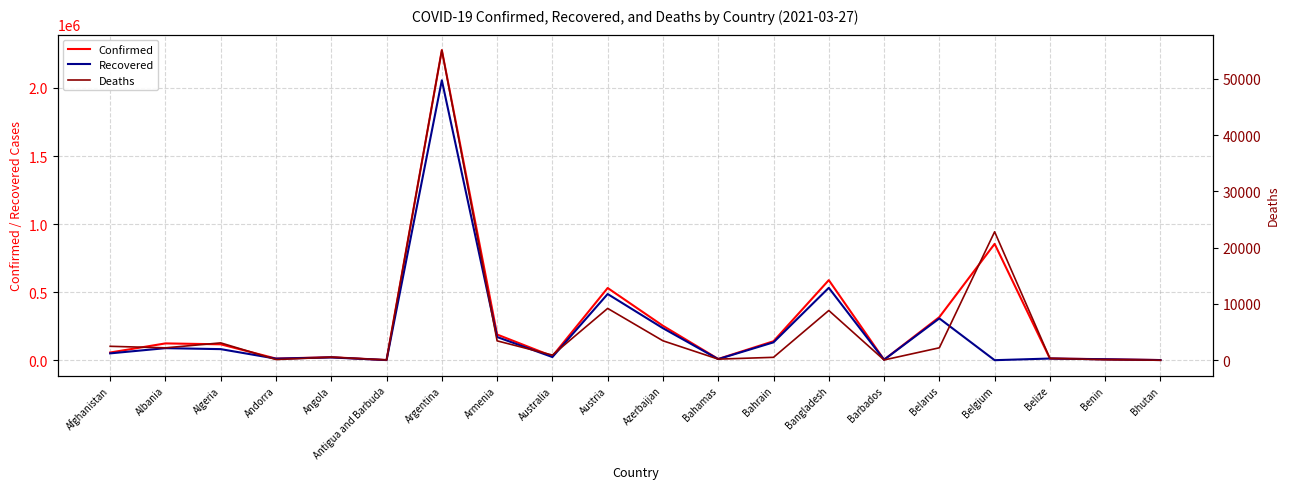

The value of Confirmed at Bahamas is 8935. True or false?

True